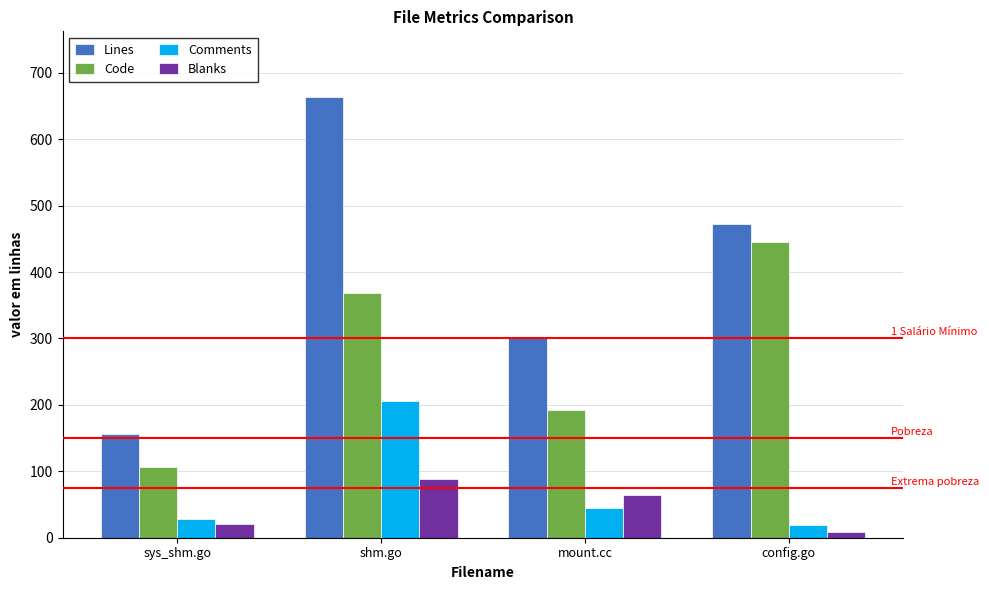

Reading left to right, transcribe all the data shown in this chart.

Lines: 156	663	302	472
Code: 107	368	193	445
Comments: 28	206	44	19
Blanks: 21	89	65	8